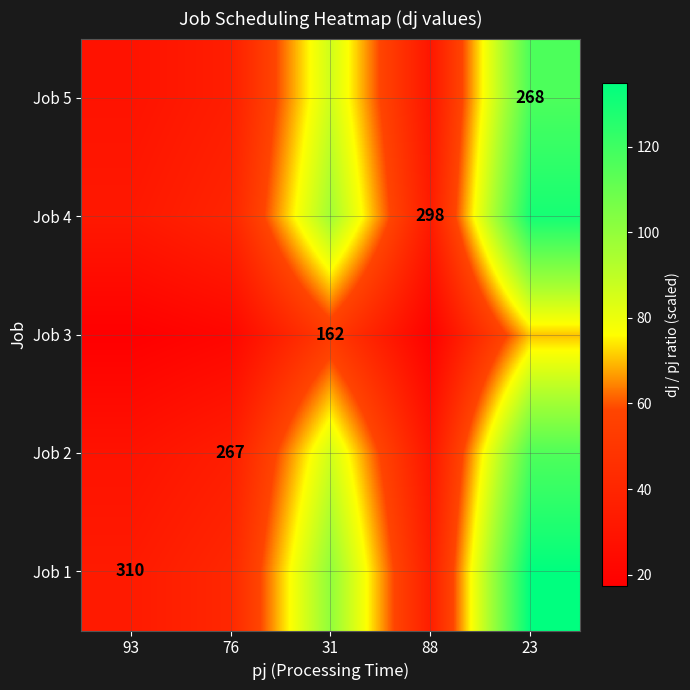

What is the spread (max minus min) of values at 93?

15.9